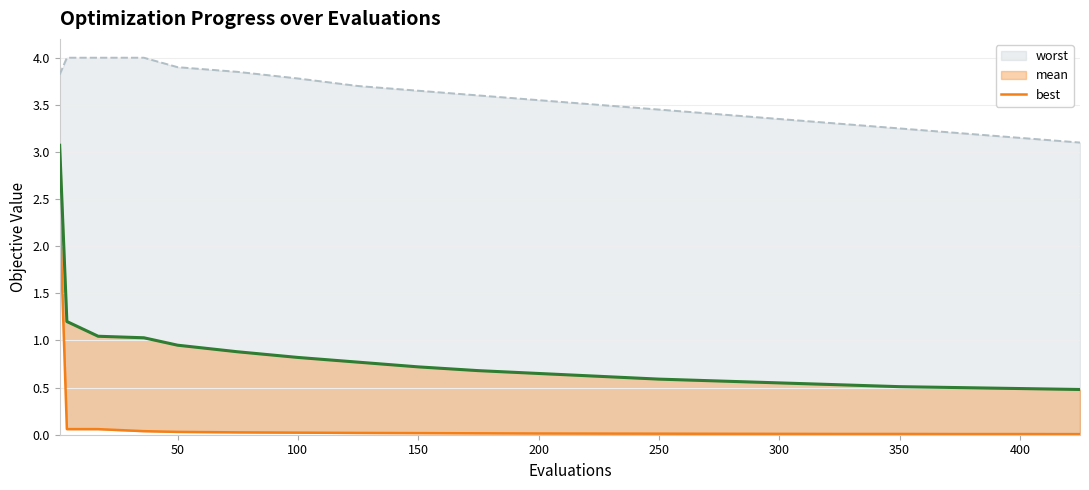

Which series has the largest range (max minus min)?

mean